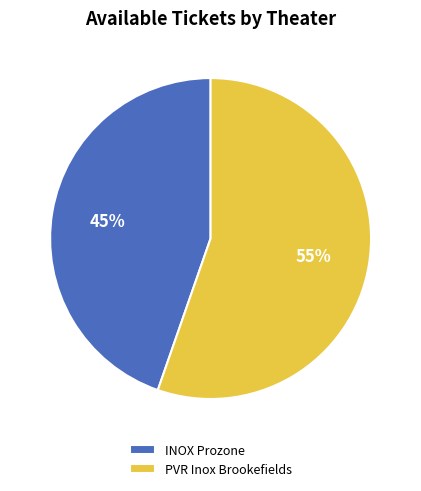

Approximately how many times larger is the value at PVR Inox Brookefields compared to INOX Prozone?

1.2